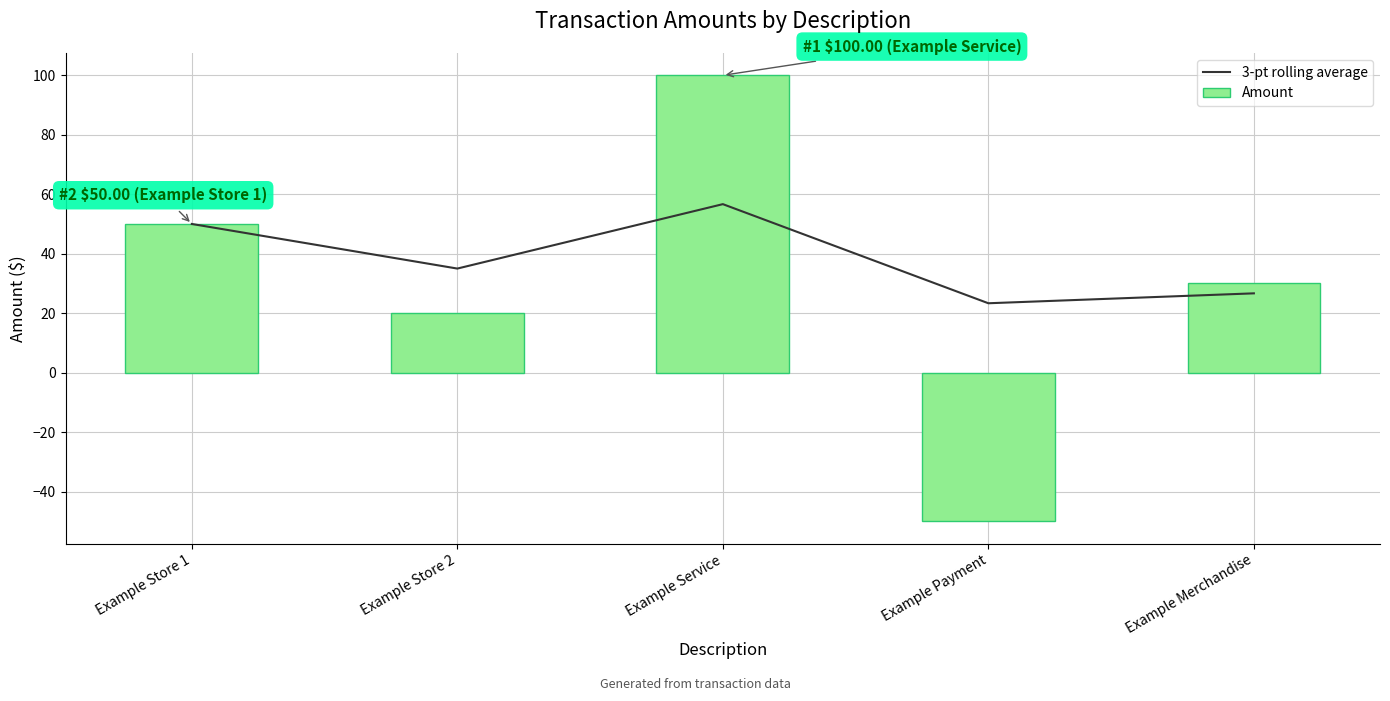

List the series in order of their peak value, lowest first.

3-pt rolling average, Amount